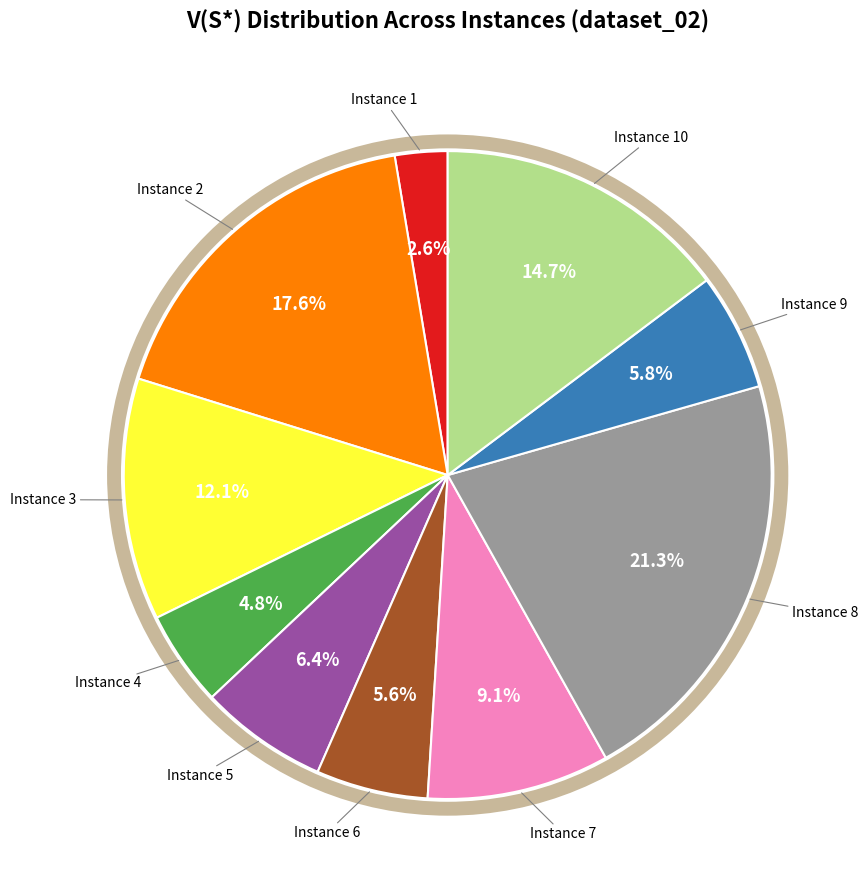

Does any single category account for the majority?

No